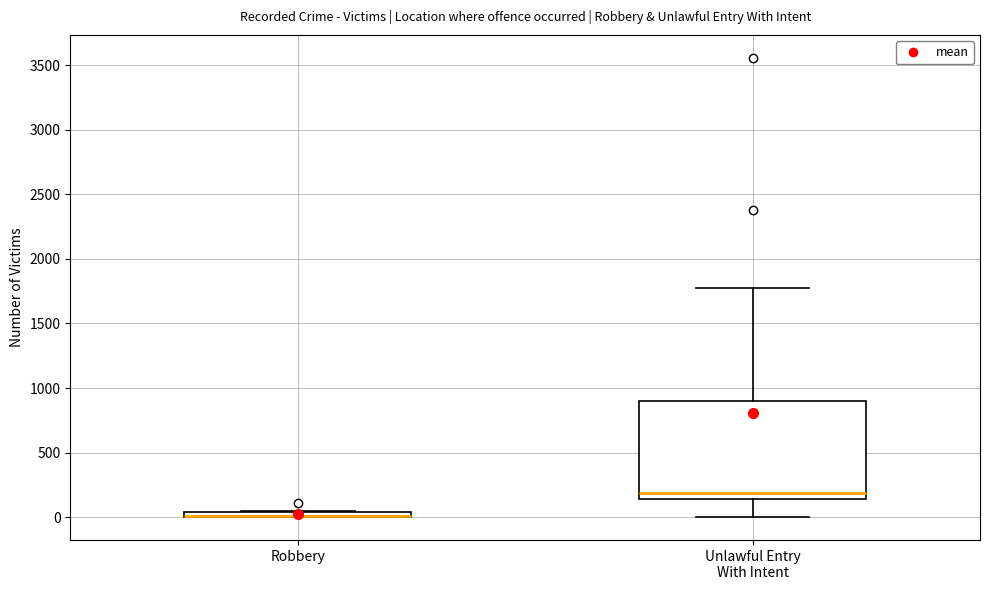

Comparing the boxes themselves (not the whiskers), which one is the tallest?

Unlawful Entry With Intent